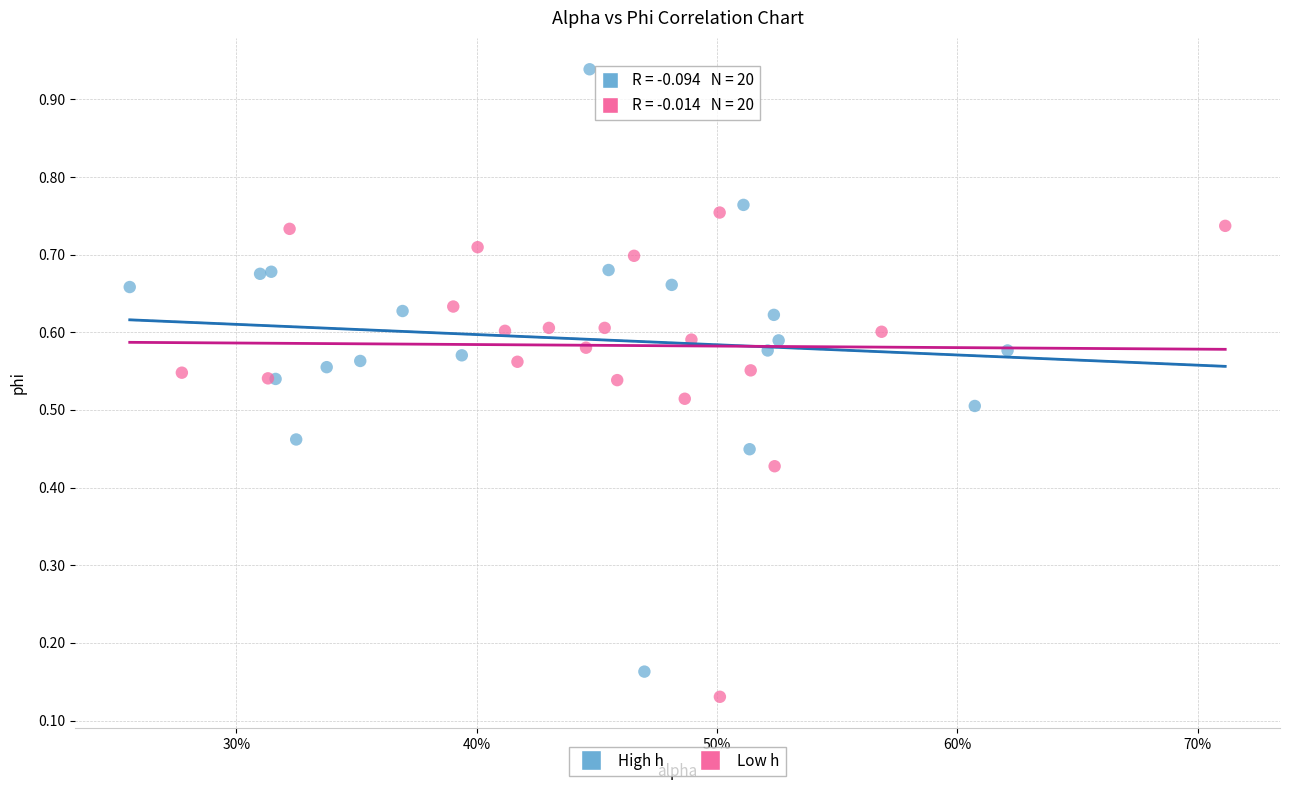

Which series reaches the maximum Y coordinate?

High h